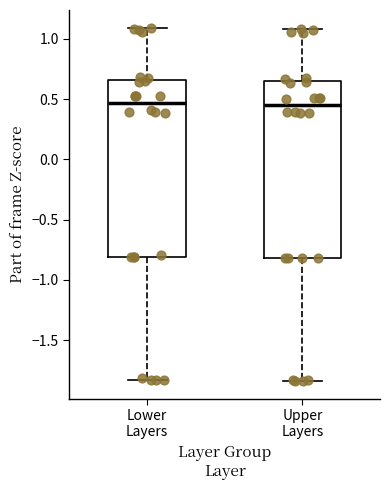

Reading left to right, read every box against the y-axis: the position of its median line, the range the box covers, and the ends of its whiskers. The values are not printed on the chart, so give them approximately, as read against the axis.

Lower Layers: median 0.45, box -0.80 to 0.65, whiskers -1.85 to 1.10
Upper Layers: median 0.45, box -0.80 to 0.65, whiskers -1.85 to 1.10